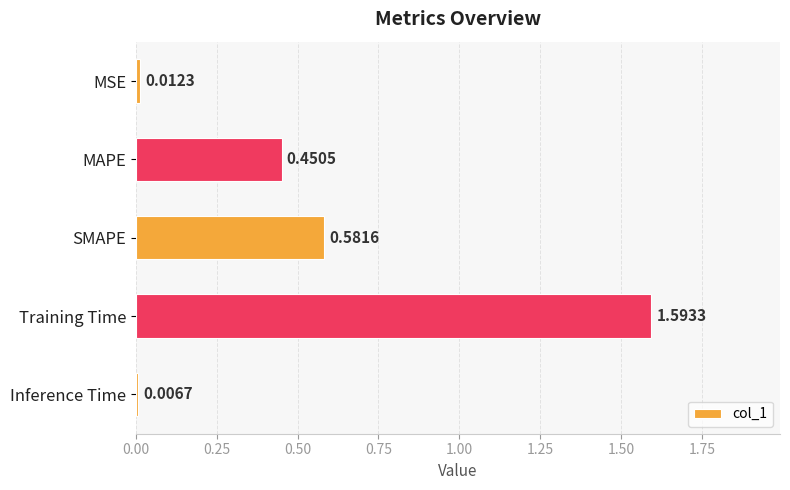

List the labels in order of value, smallest first.

Inference Time, MSE, MAPE, SMAPE, Training Time